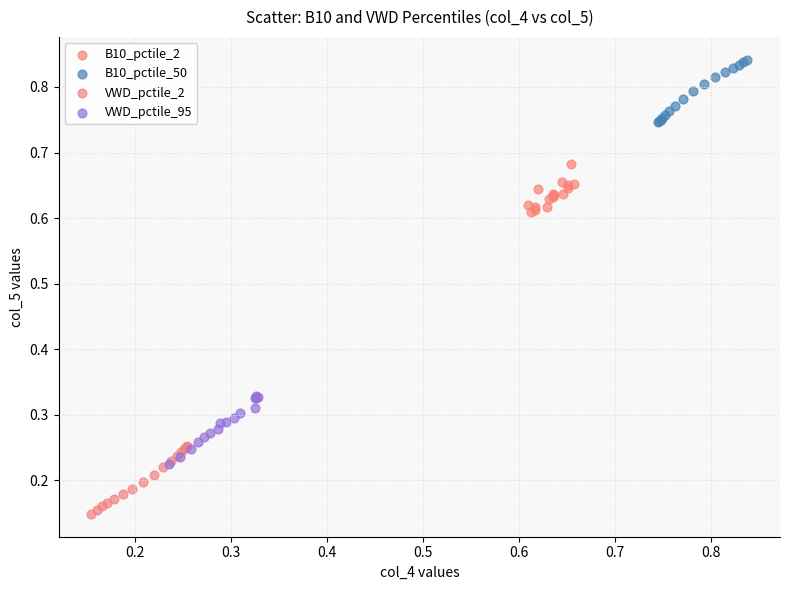

Which series contains the lowest Y value?

VWD_pctile_2